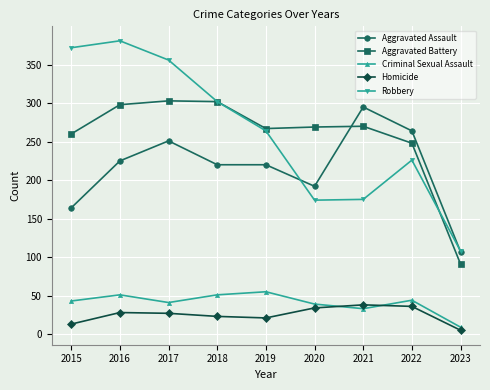

What is the value of the Criminal Sexual Assault point at the 9th from the left?

9